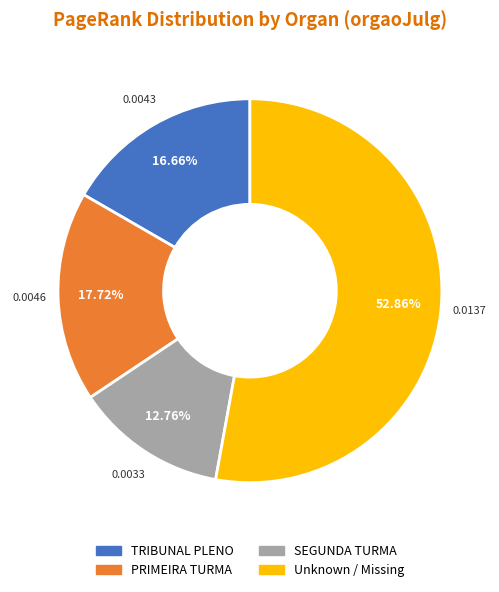

How many segments does this pie chart have?

4